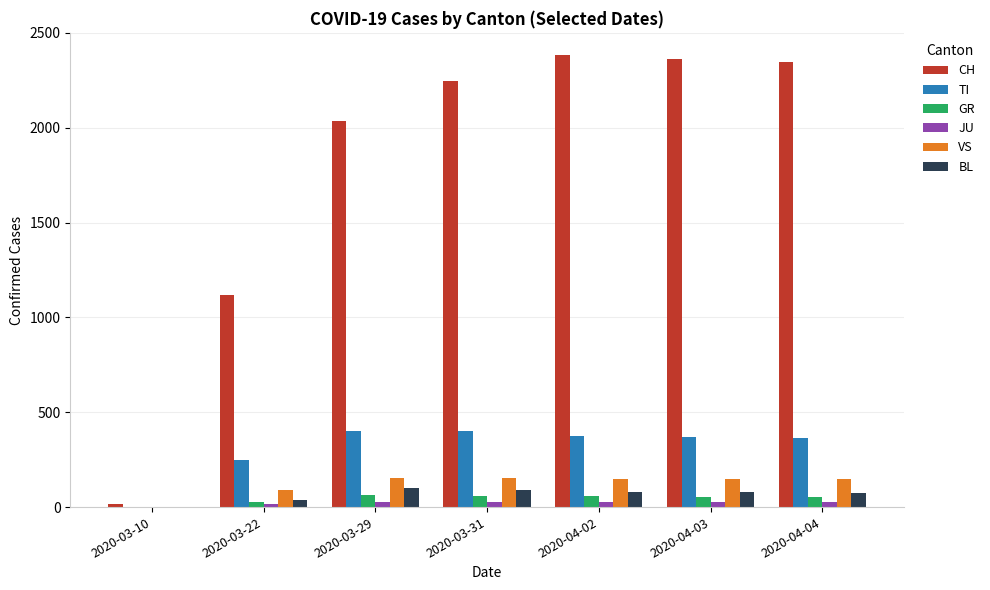

Are the bars horizontal?

No